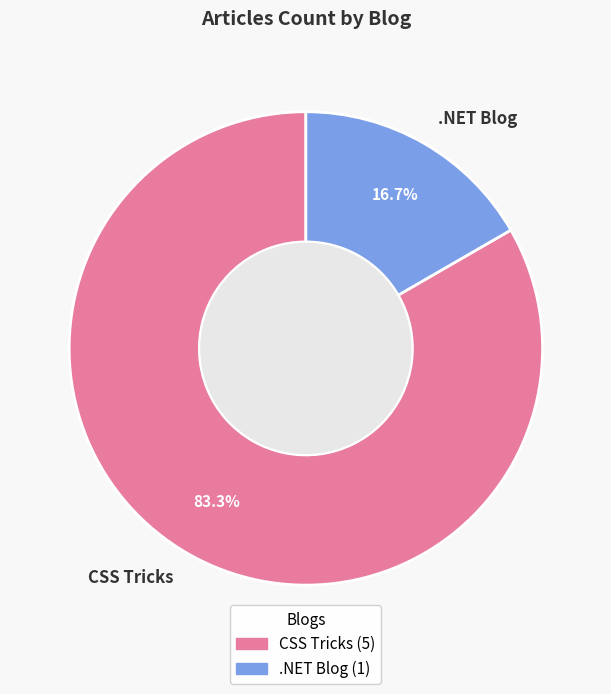

Between .NET Blog and CSS Tricks, which is larger?

CSS Tricks